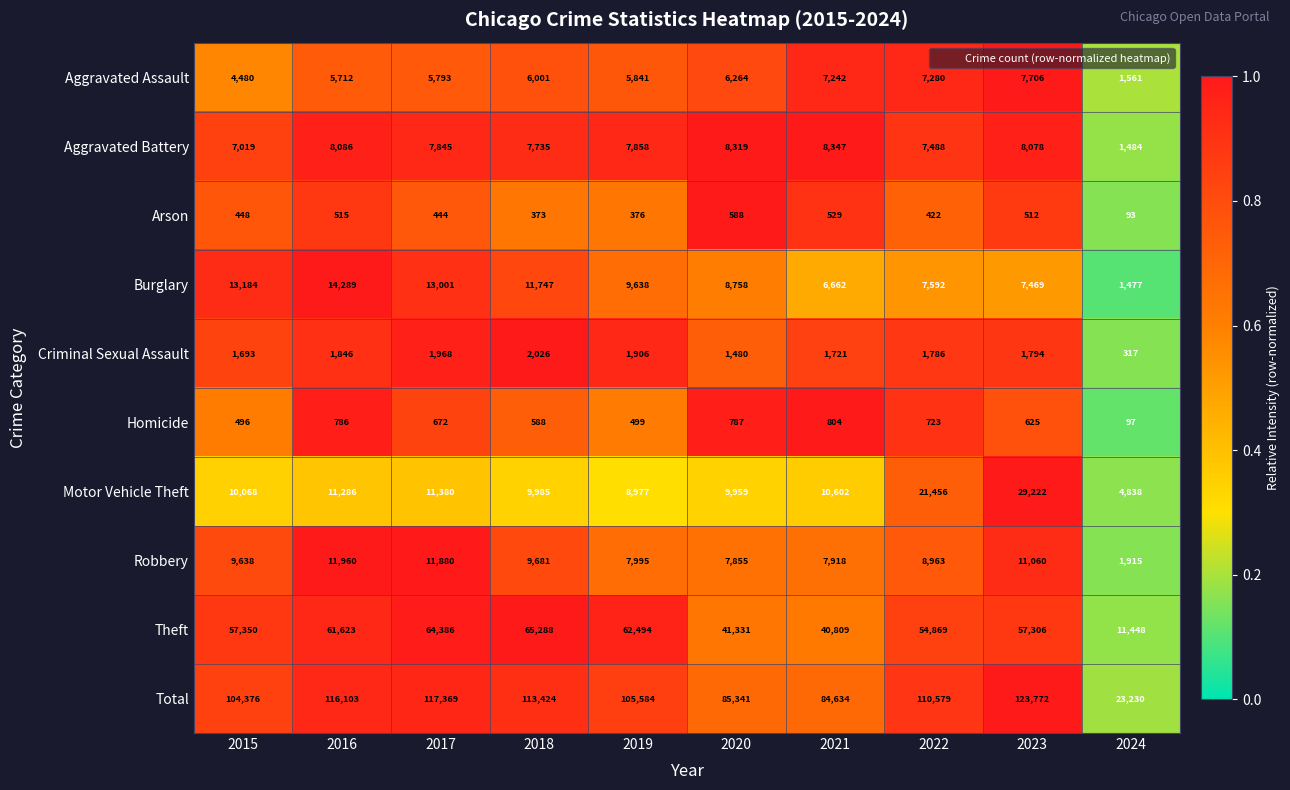

At which category is the sum across all series the highest?

2023